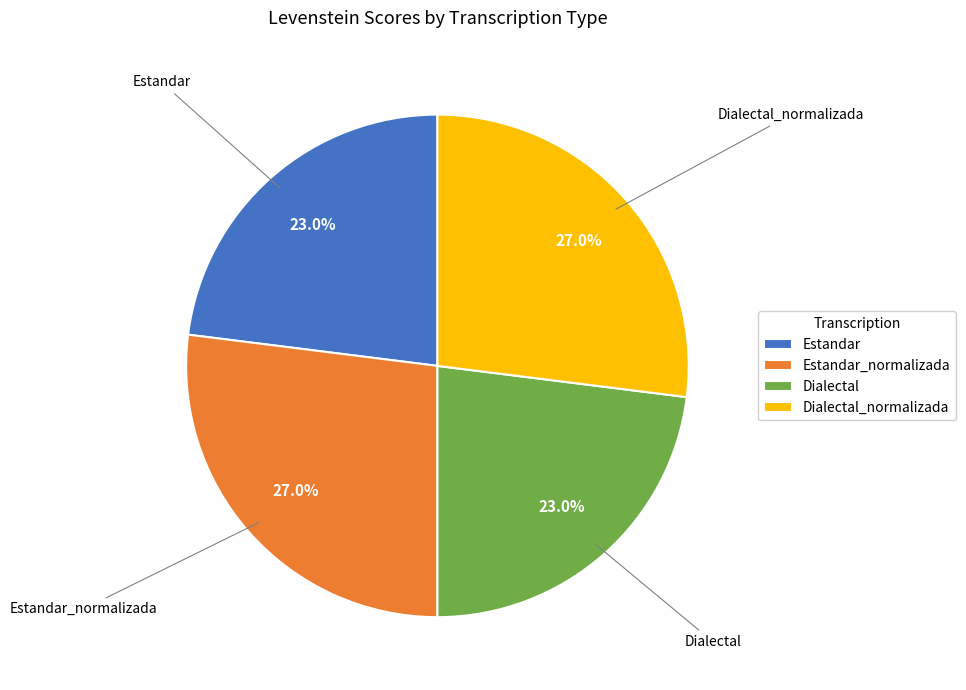

What percentage is the Estandar_normalizada slice, to the nearest percent?

27%